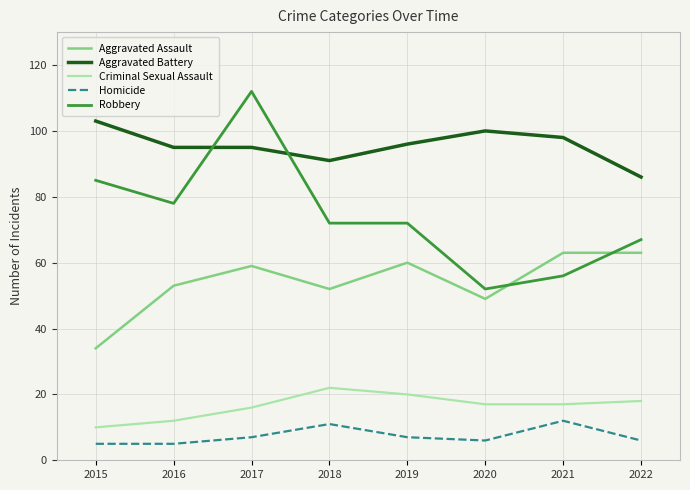

Which series has the largest total across all categories?

Aggravated Battery